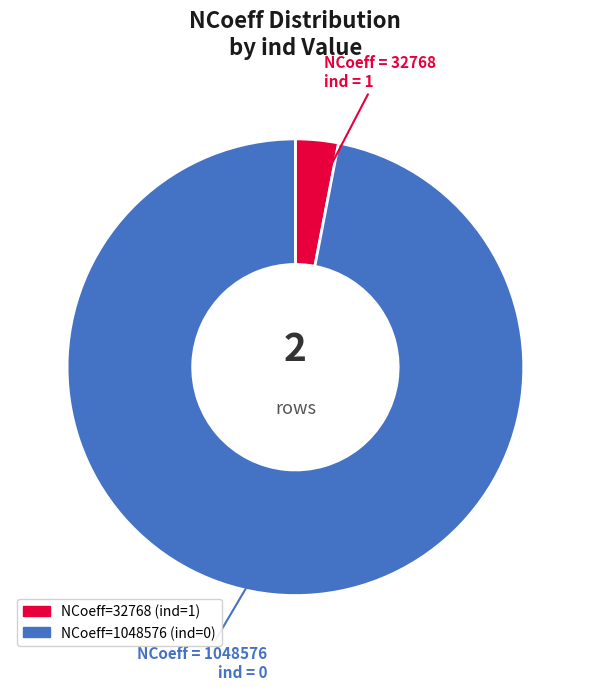

How many slices are in this pie chart?

2